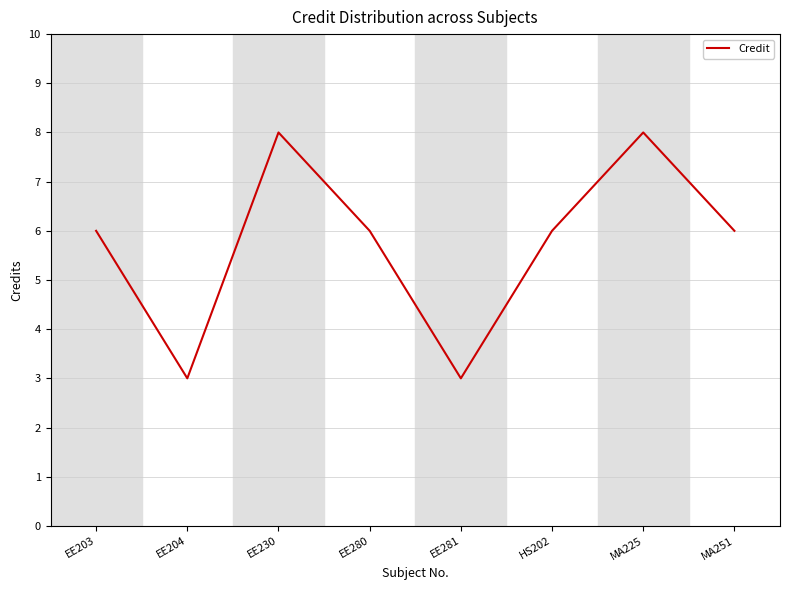

What is the difference between the maximum and second lowest values?

5